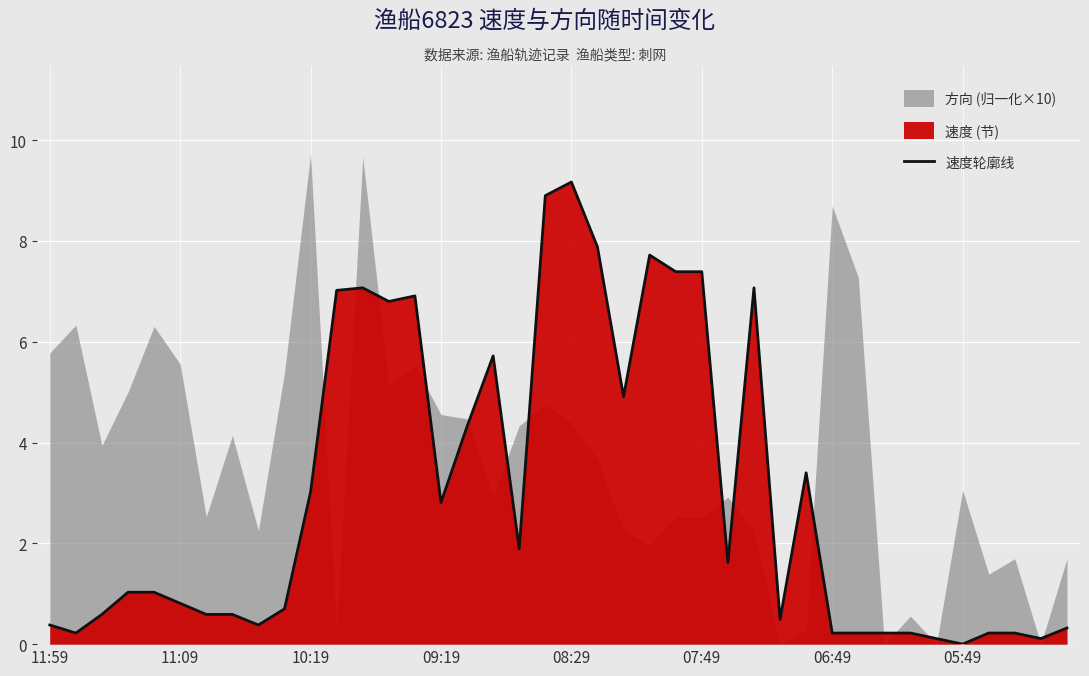

The 速度轮廓线 series shows 0.2 at 06:49. True or false?

True